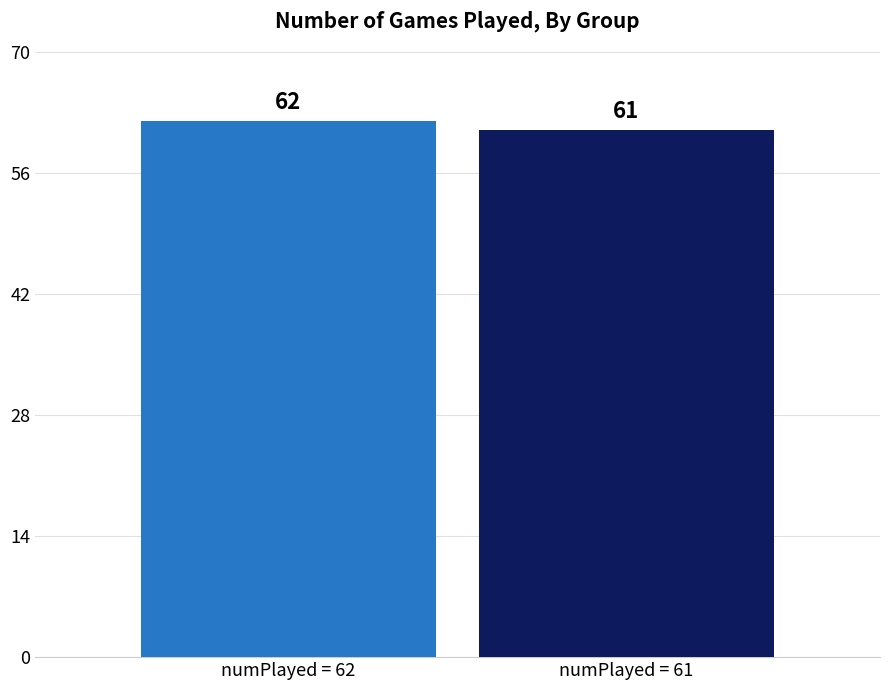

How many data points does each series have?

1